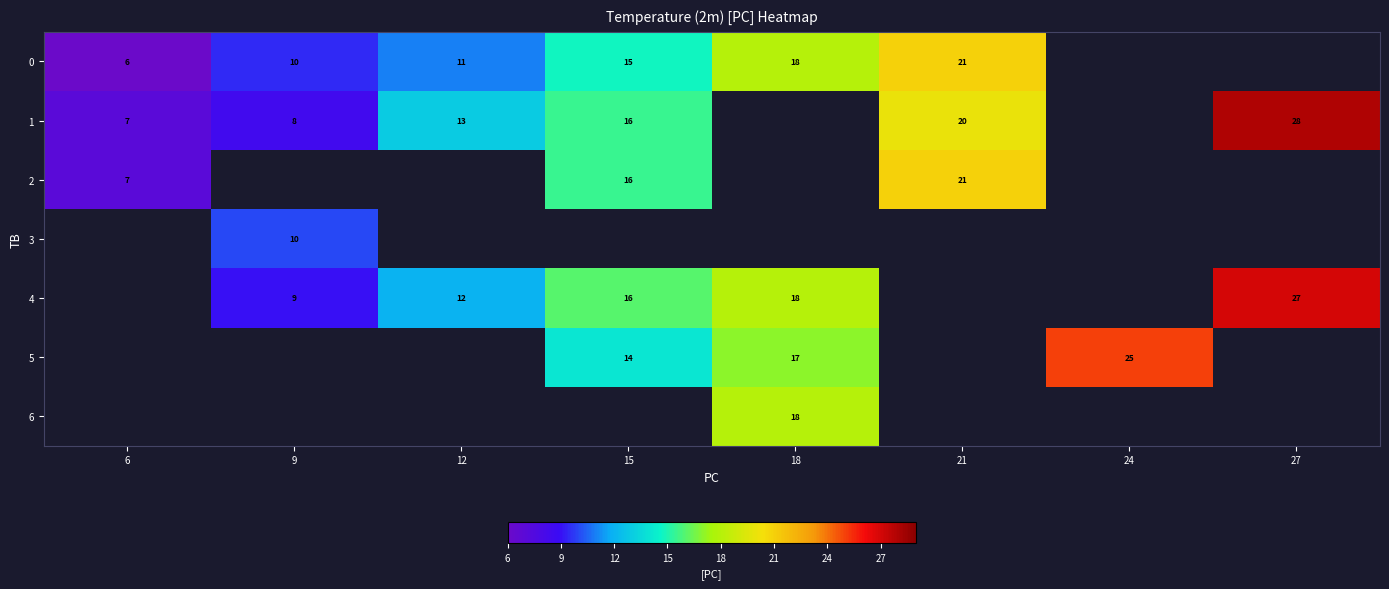

The 1 series shows 28 at 27. True or false?

True